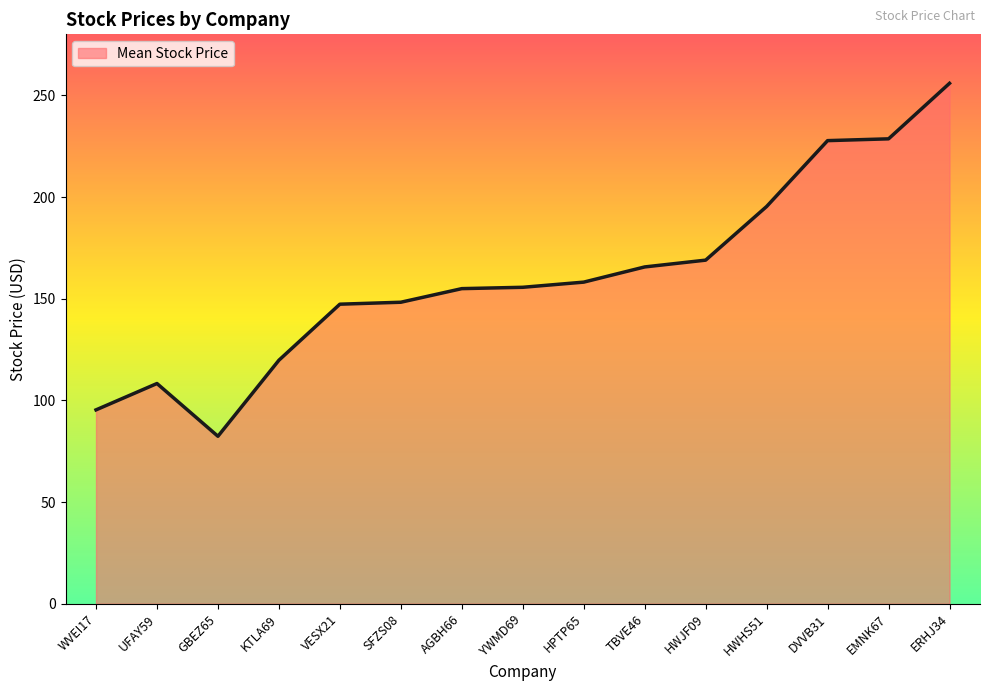

Approximately how many times larger is the value at HPTP65 compared to VESX21?

1.1